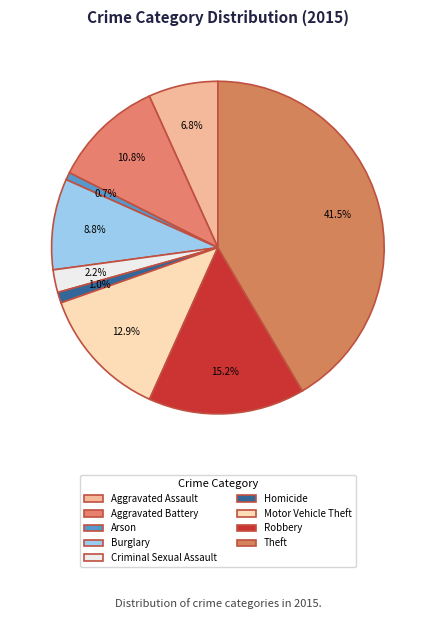

To the nearest percent, what is the combined percentage of Criminal Sexual Assault and Aggravated Assault?

9%